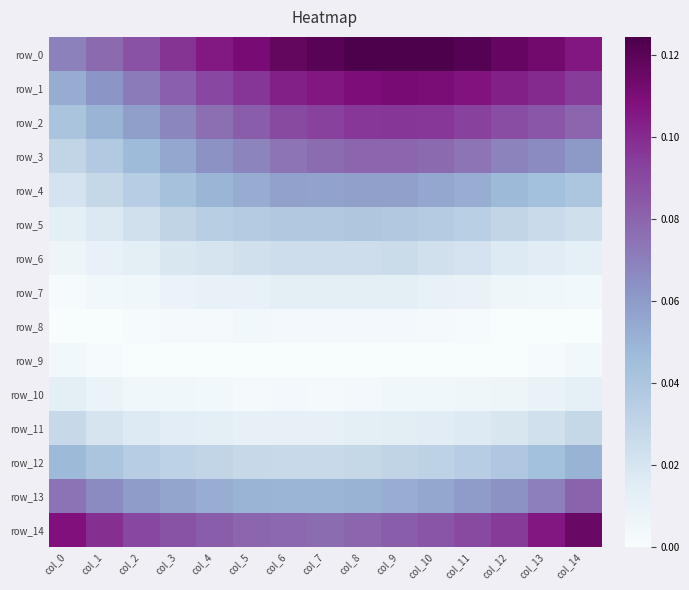

At col_1, list the series in order from smallest to largest.

row_8, row_9, row_7, row_10, row_6, row_5, row_11, row_4, row_3, row_12, row_2, row_1, row_13, row_0, row_14